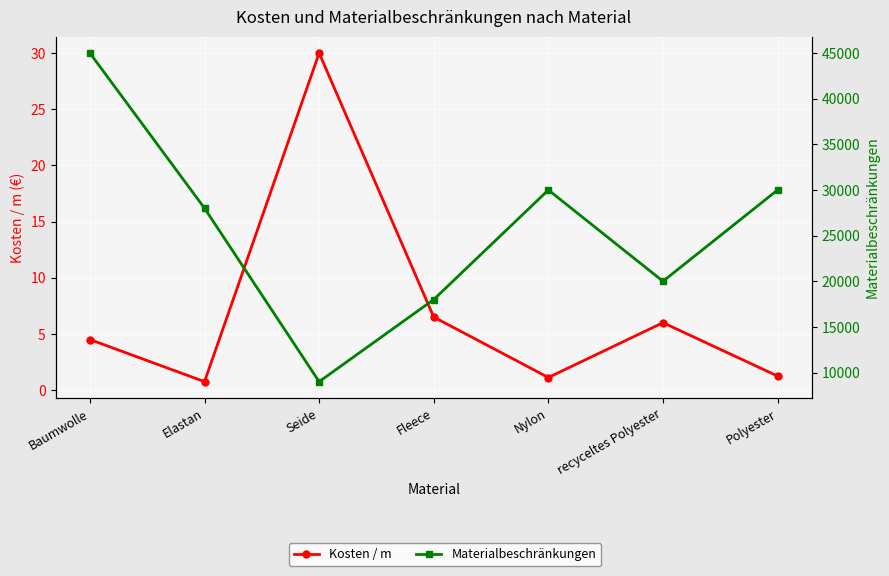

Which series has the widest spread of values?

Materialbeschränkungen